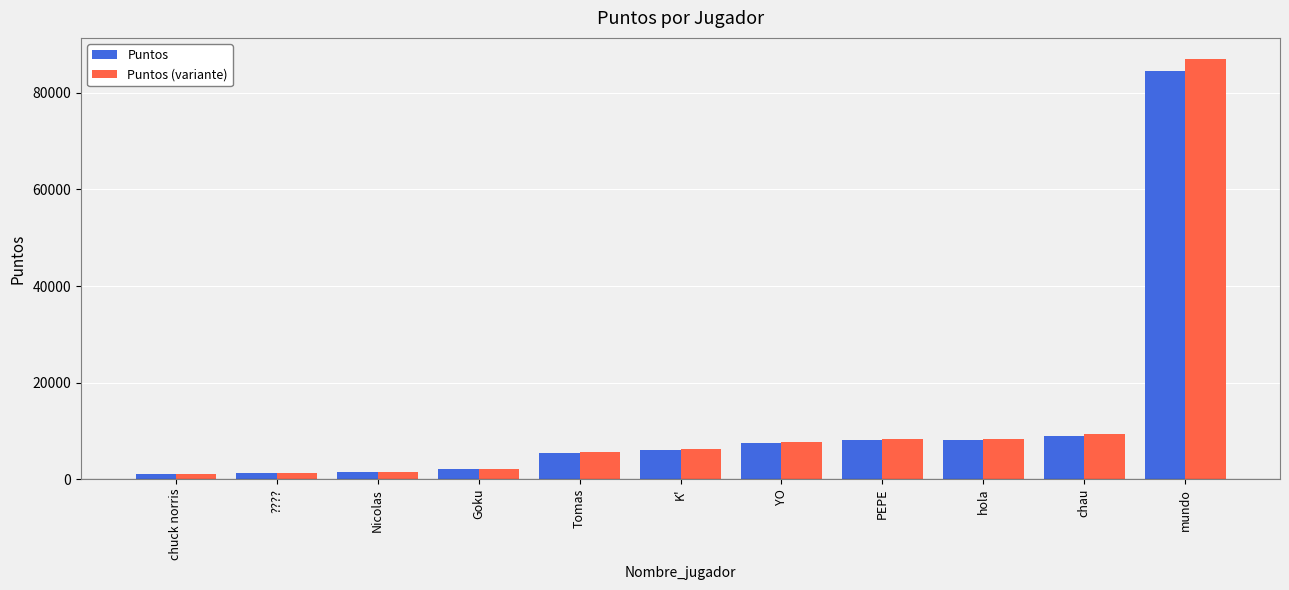

What is the total value across all series at Tomas?

11165.0